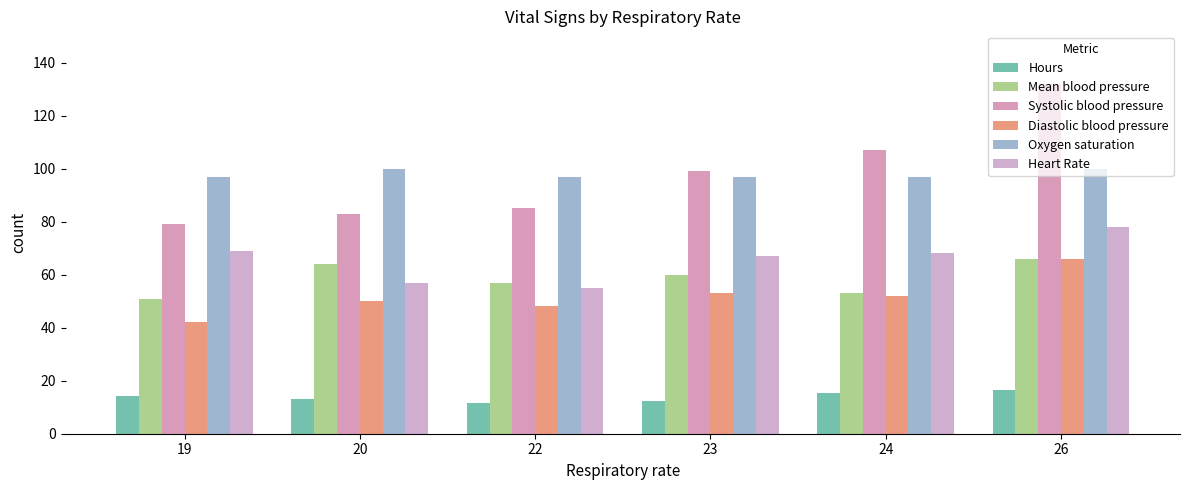

Is the value of Diastolic blood pressure at 19 greater than the value of Mean blood pressure at 20?

No